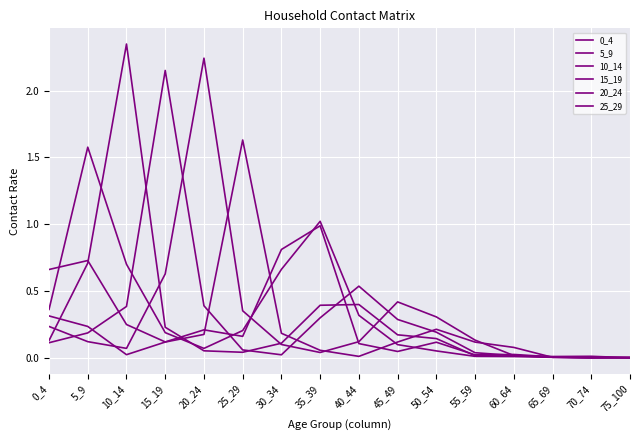

What is the greatest value displayed?

2.3